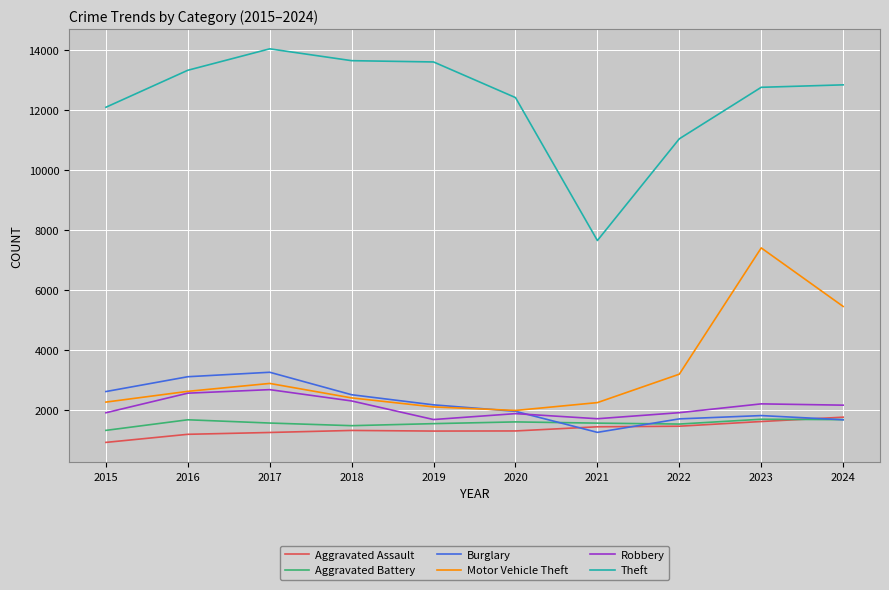

What are all the series names shown in the legend?

Aggravated Assault, Aggravated Battery, Burglary, Motor Vehicle Theft, Robbery, Theft